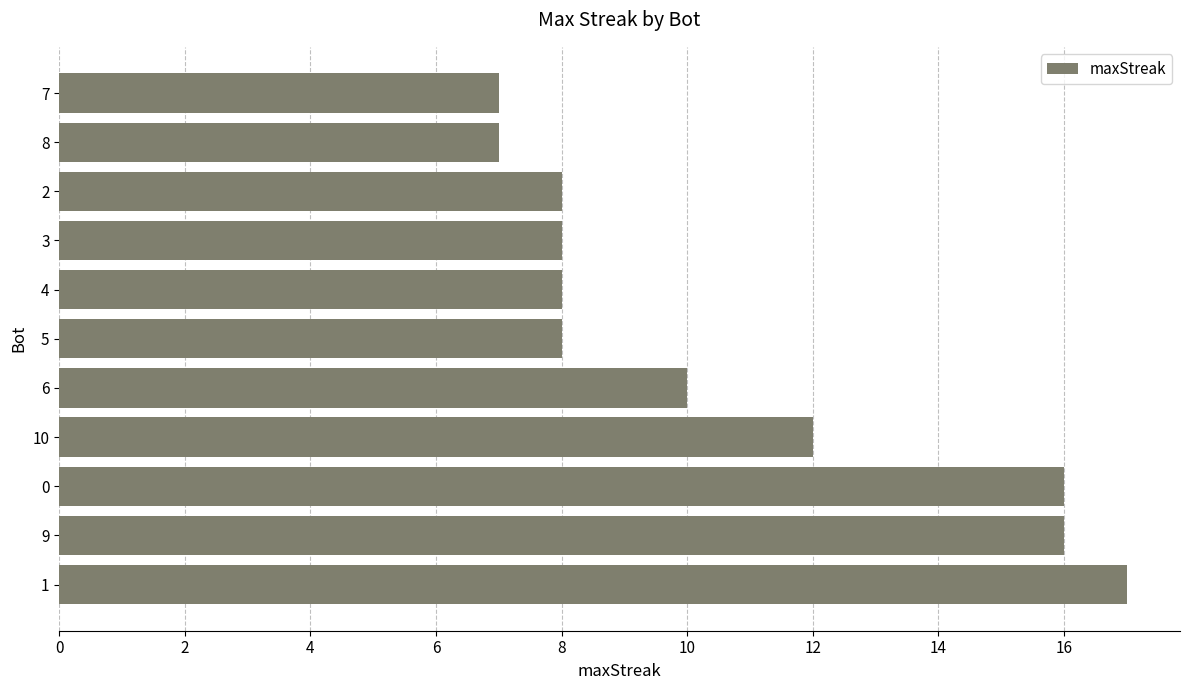

What is the change in value from 10 to 5?

-4